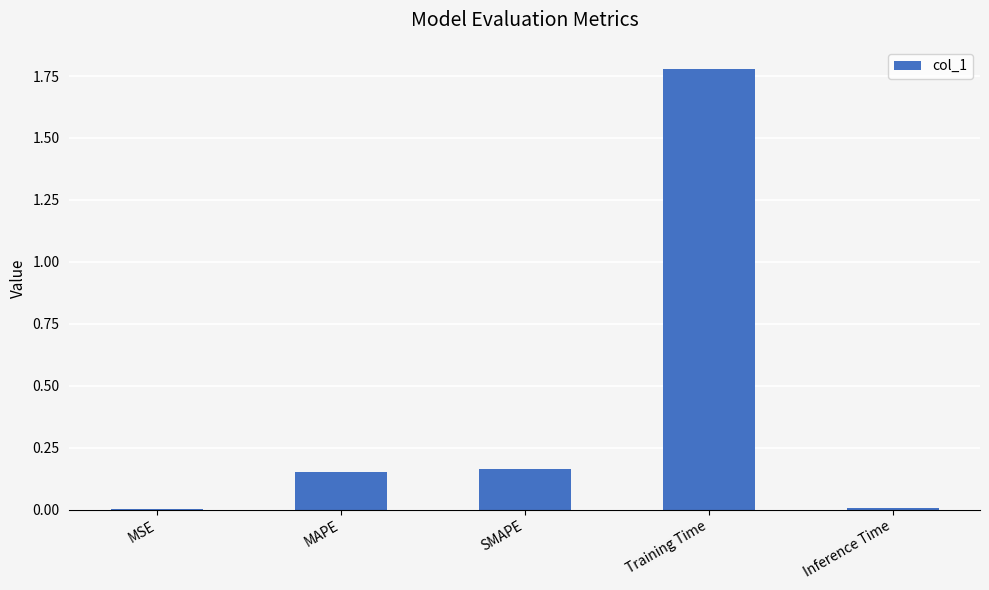

What is the sum of the values at MAPE and SMAPE?

0.3